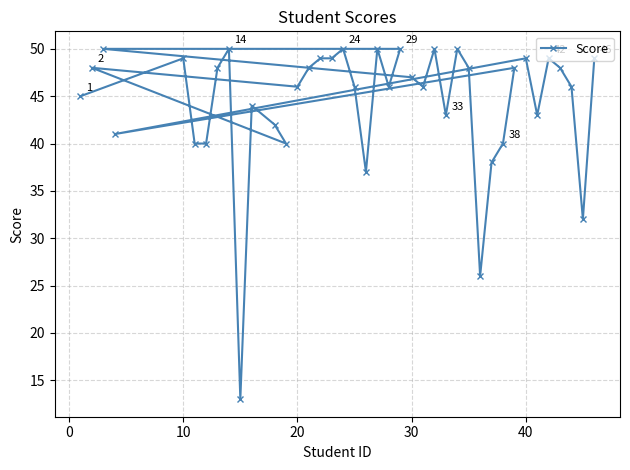

Reading left to right, extract all data points from this chart.

45	48	50	41	49	40	40	48	50	13	44	42	40	46	48	49	49	50	46	37	50	46	50	47	46	50	43	50	48	26	38	40	48	49	43	49	48	46	32	49